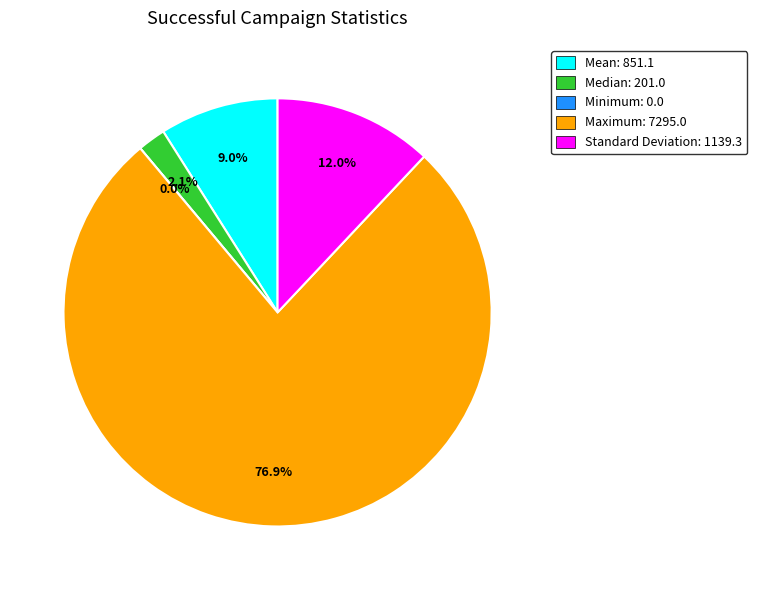

What percentage is the Maximum slice, to the nearest percent?

77%